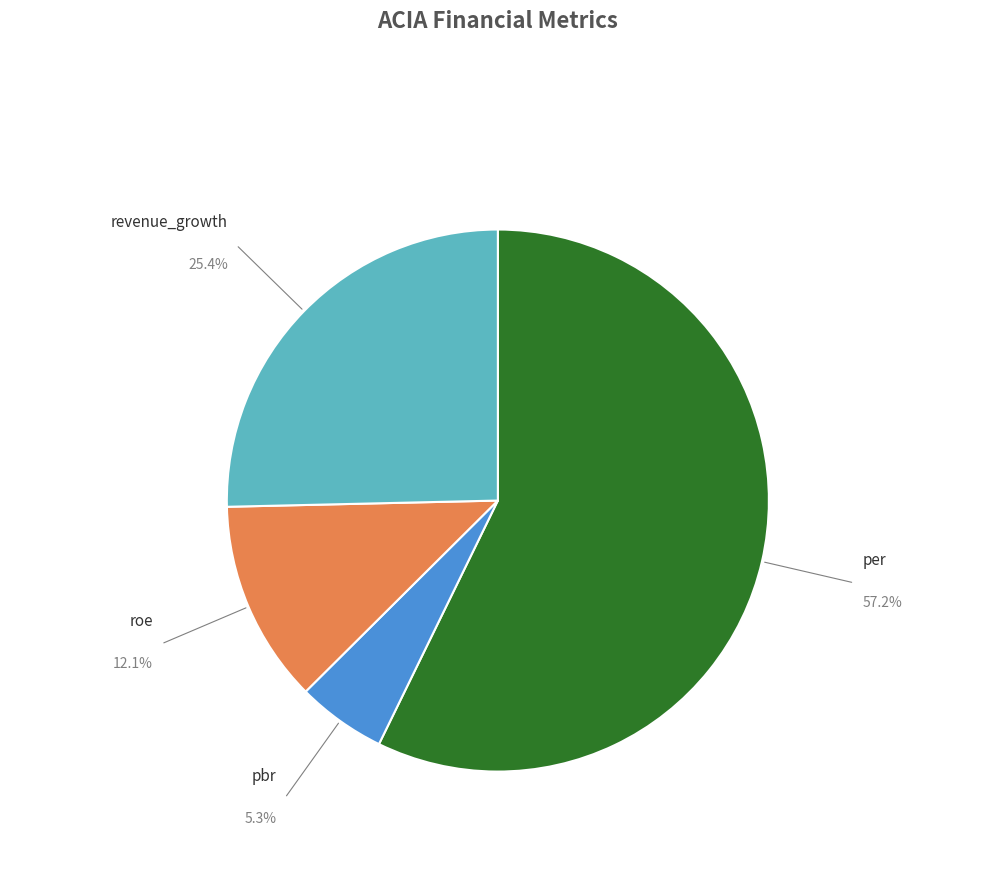

True or false: per accounts for 46% of the total.

False